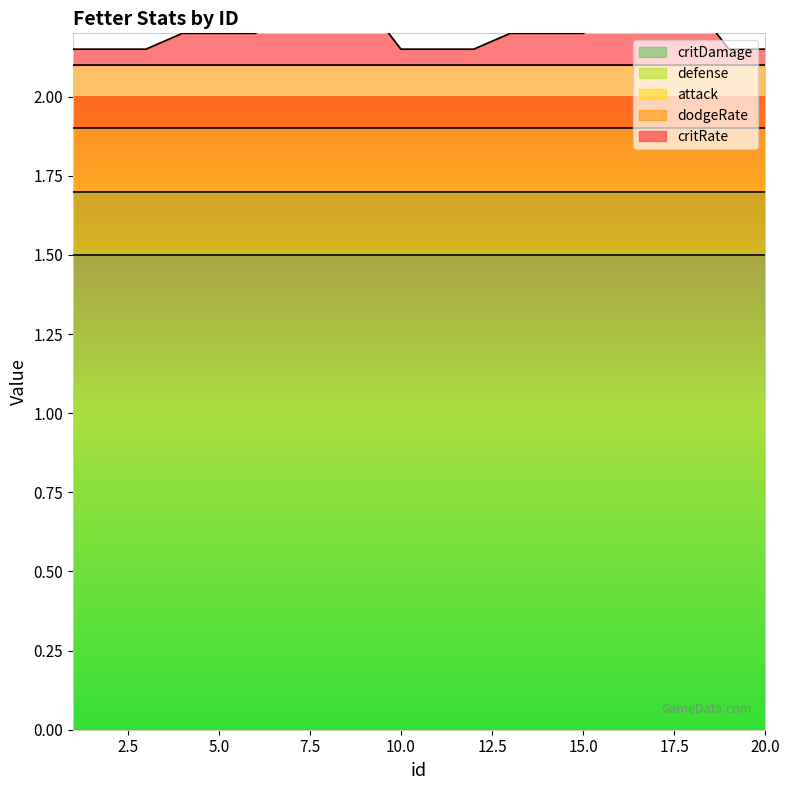

What is the spread (max minus min) of values at 7?

1.4